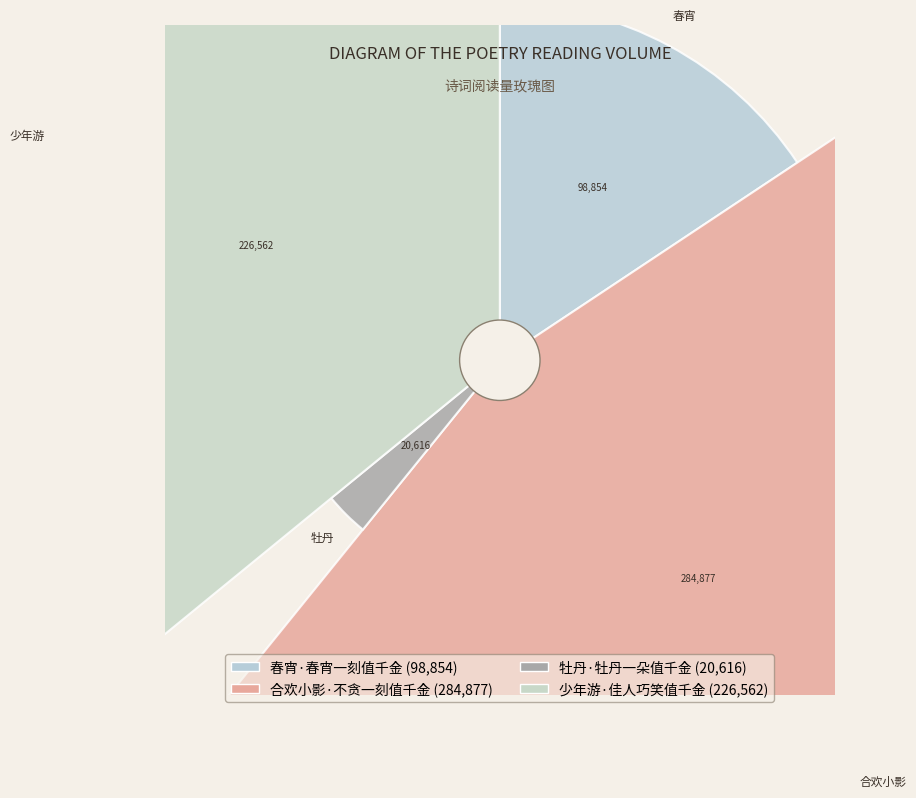

To the nearest percent, what is the difference between the 少年游·佳人巧笑值千金 and 合欢小影·不贪一刻值千金 slice percentages?

9%